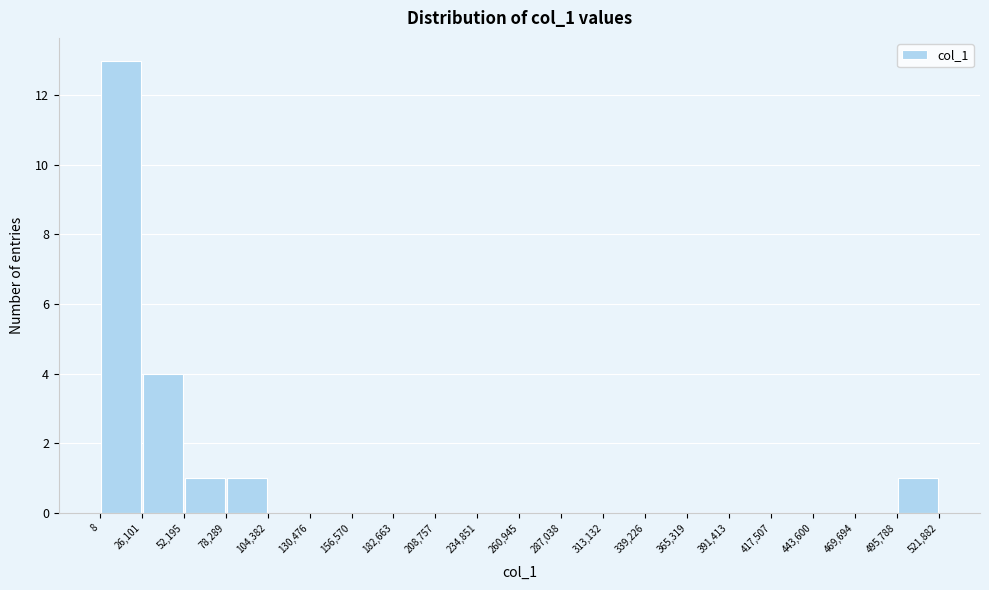

What is the height of the bar covering 495,788 to 521,882 on the x-axis? The values are not printed on the chart, so give them approximately, as read against the axis.

1